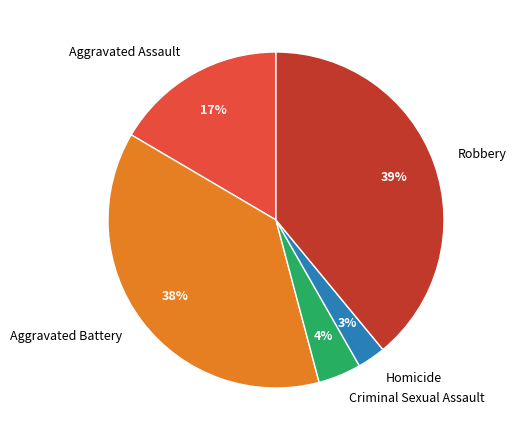

How many slices are in this pie chart?

5